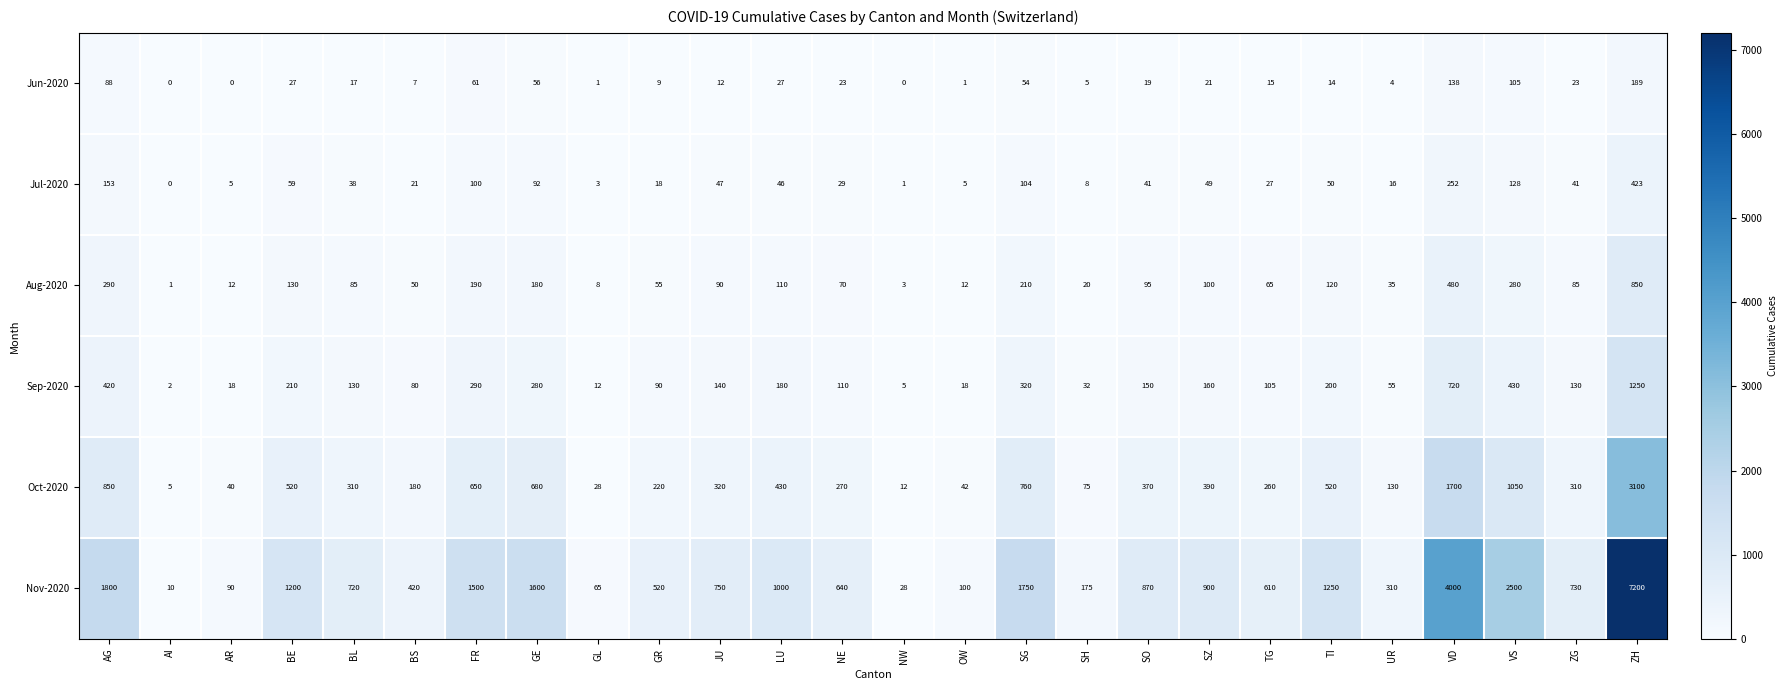

What is the difference between the Sep-2020 values at GR and SH?

58